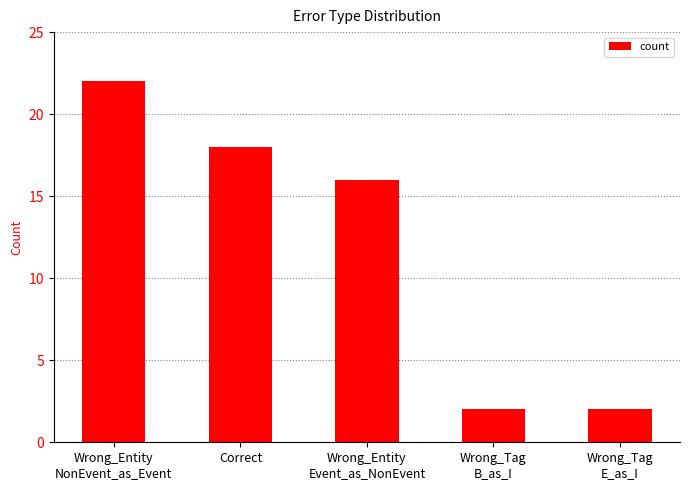

Approximately how many times larger is the value at Wrong_Entity
Event_as_NonEvent compared to Wrong_Tag
E_as_I?

8.0